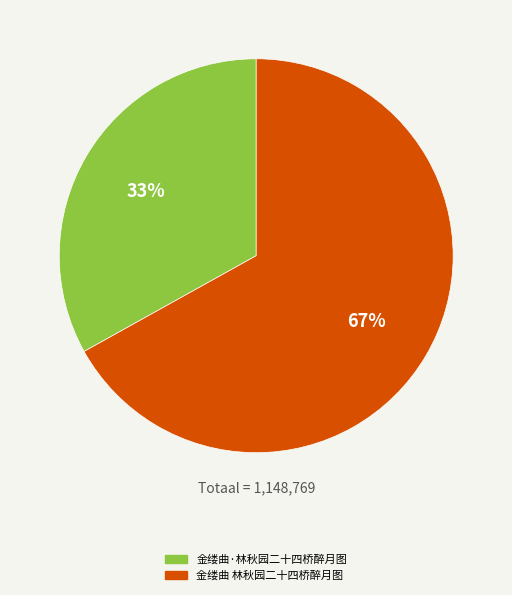

To the nearest percent, what portion does 金缕曲·林秋园二十四桥醉月图 represent?

33%